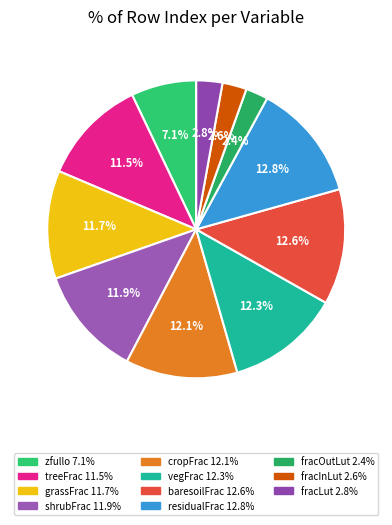

Count the number of slices in the pie.

11